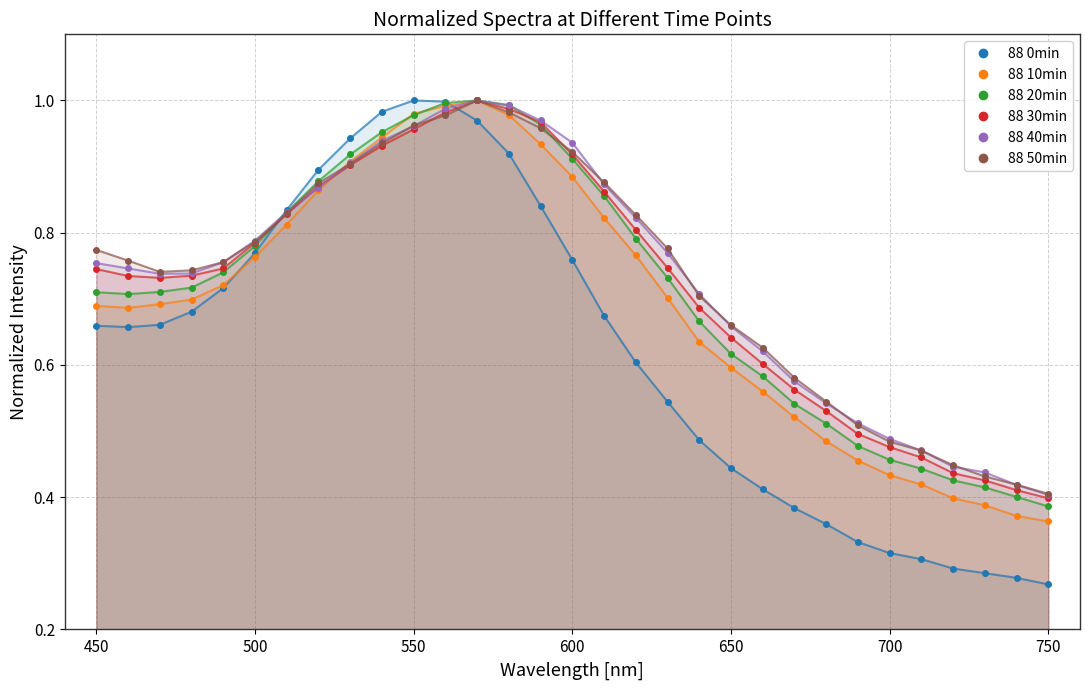

What is the value of the 88 10min point at the 3rd from the left?

0.7